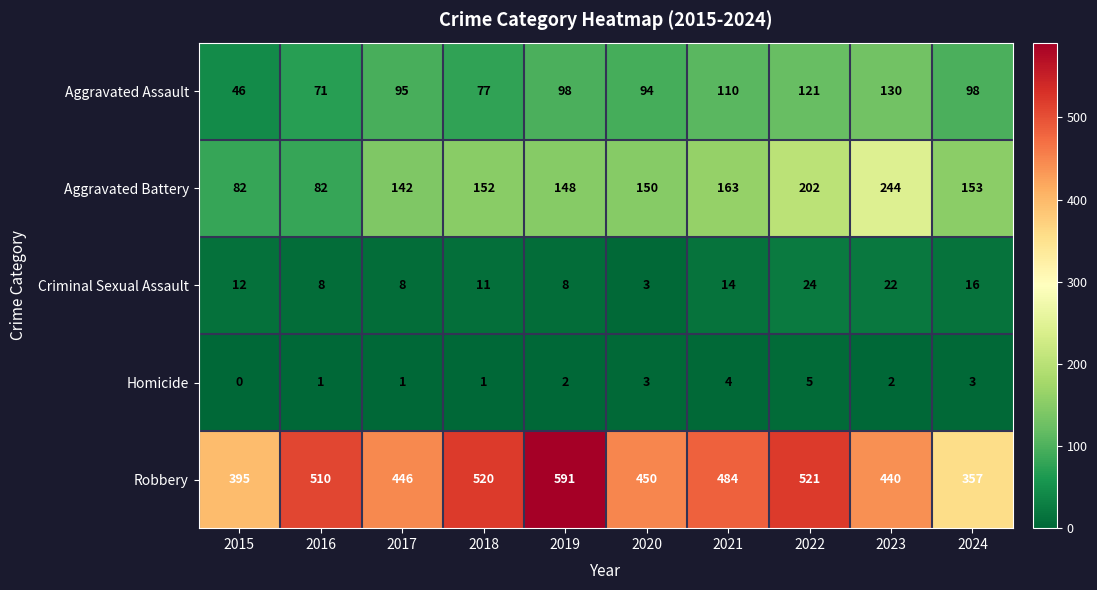

How many data points does each series have?

10